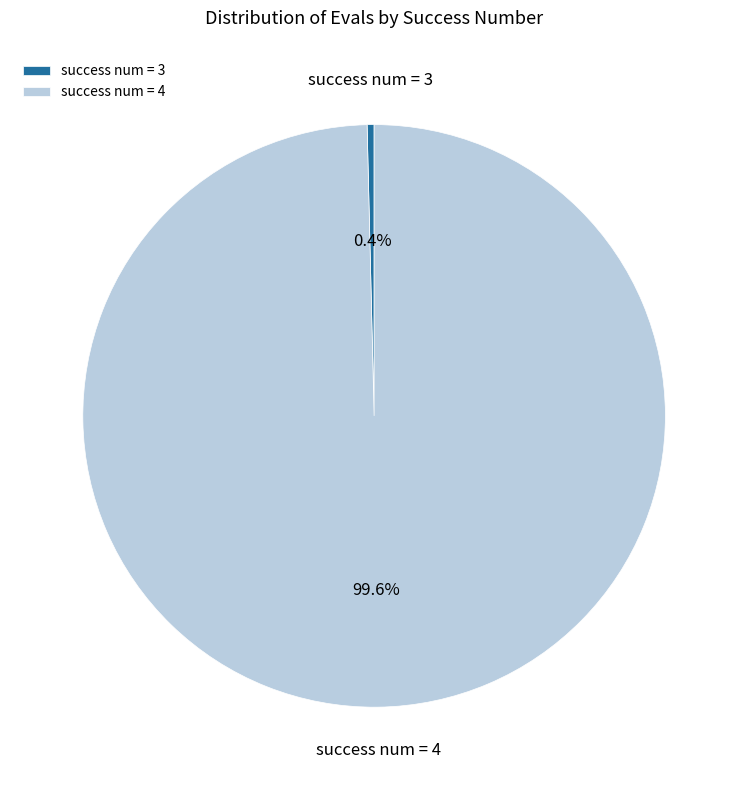

Between success num = 4 and success num = 3, which is larger?

success num = 4